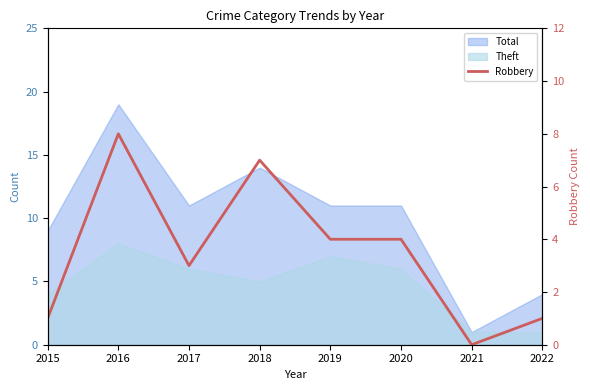

At which category does the data reach its first local valley?

2017